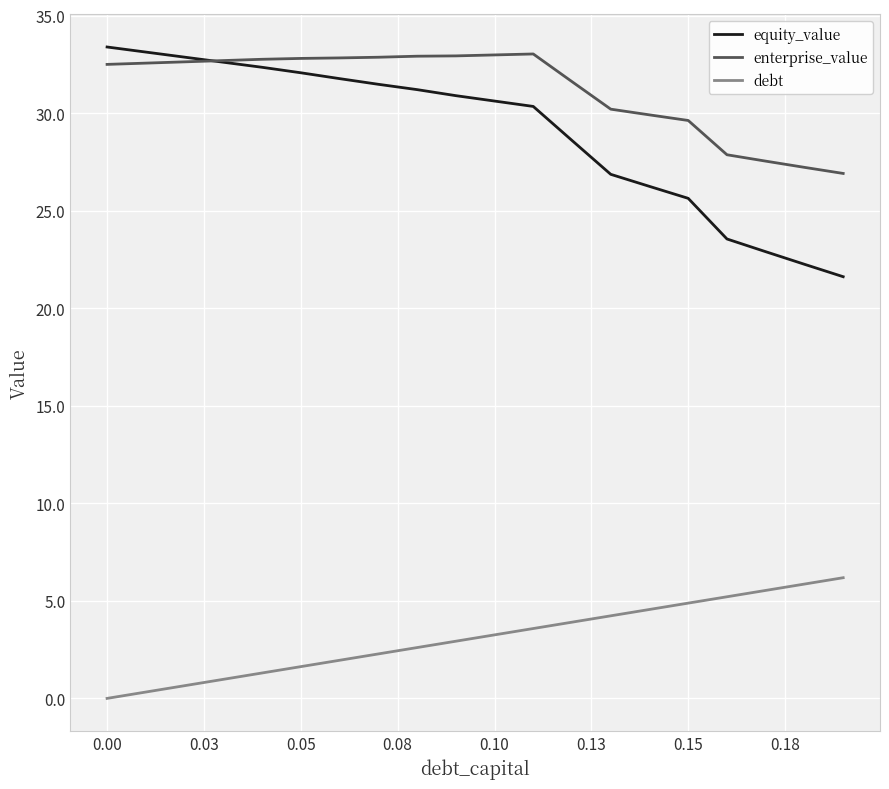

True or false: enterprise_value and debt cross at least once.

False